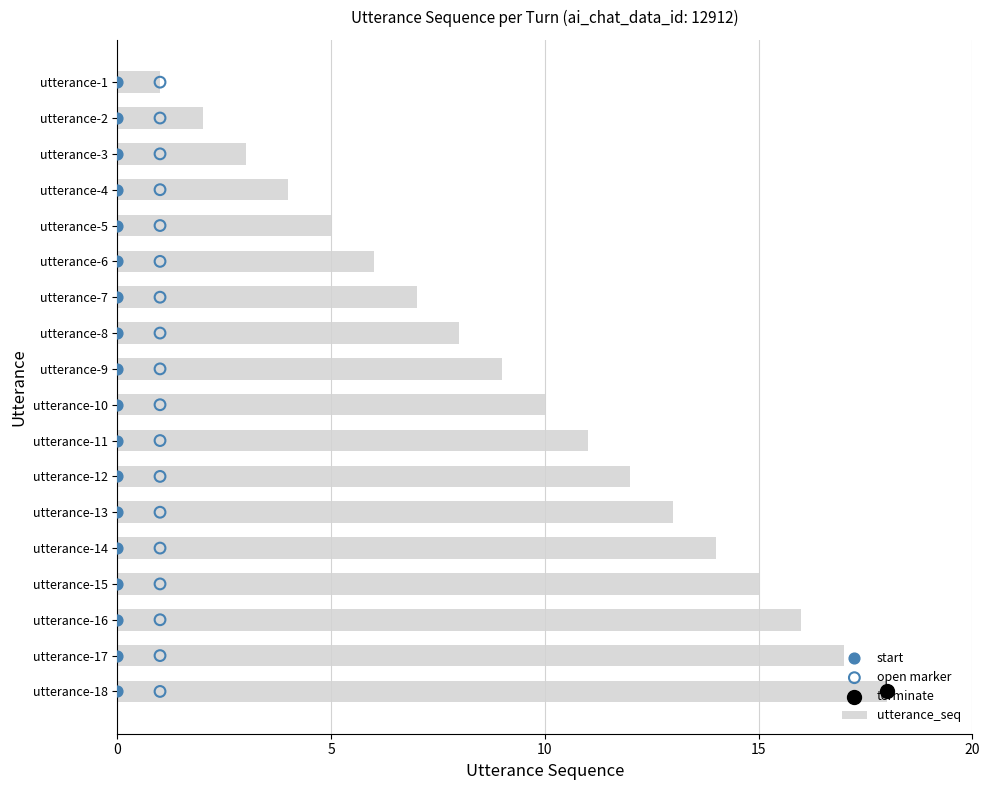

Which series has the largest total across all categories?

utterance_seq